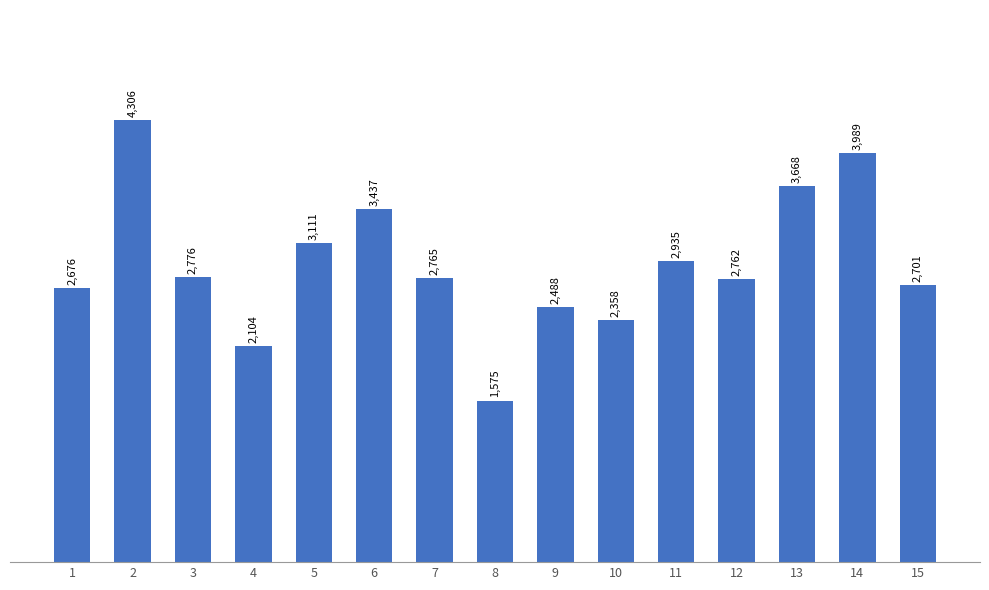

List the labels in order of value, smallest first.

8, 4, 10, 9, 1, 15, 12, 7, 3, 11, 5, 6, 13, 14, 2